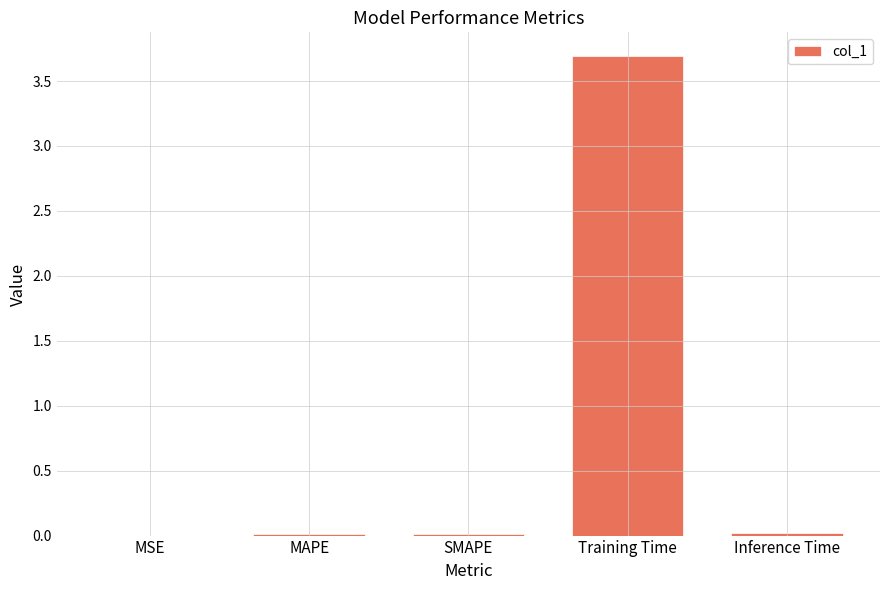

Is it true that the value at MSE is 0.0?

True